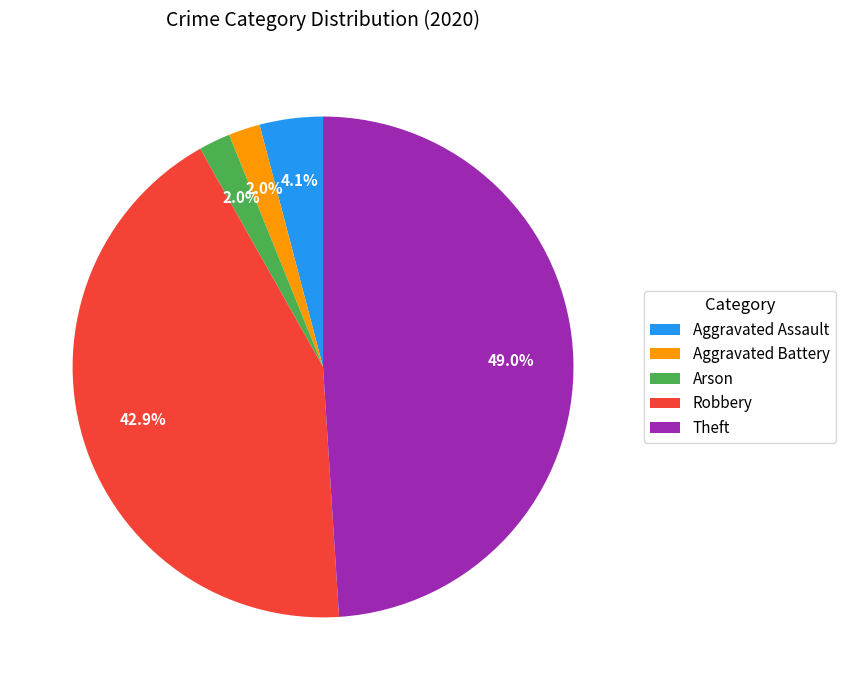

Approximately how many times larger is the value at Robbery compared to Theft?

0.9